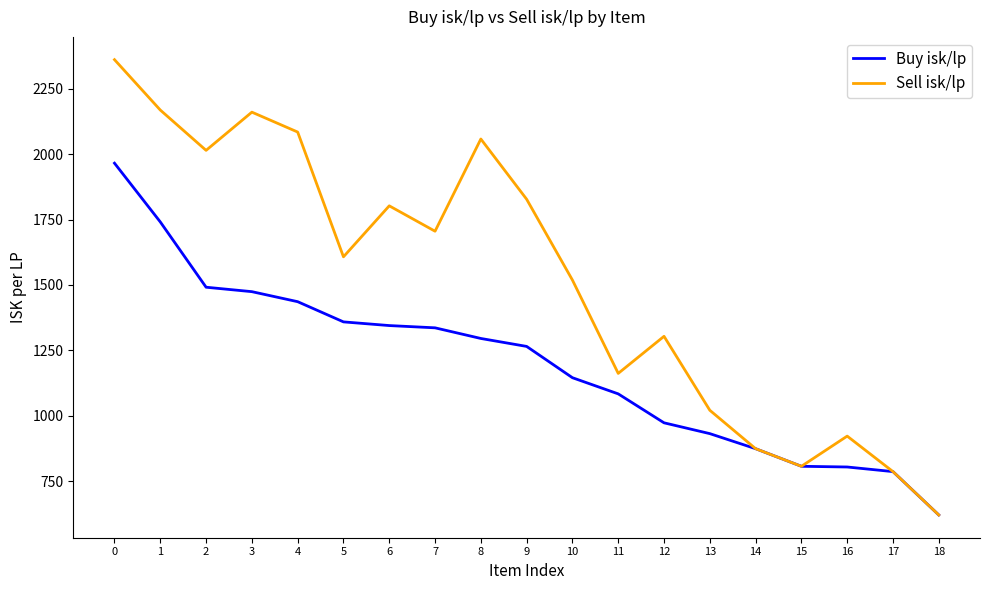

Rank the series by their average value, from highest to lowest.

Sell isk/lp, Buy isk/lp